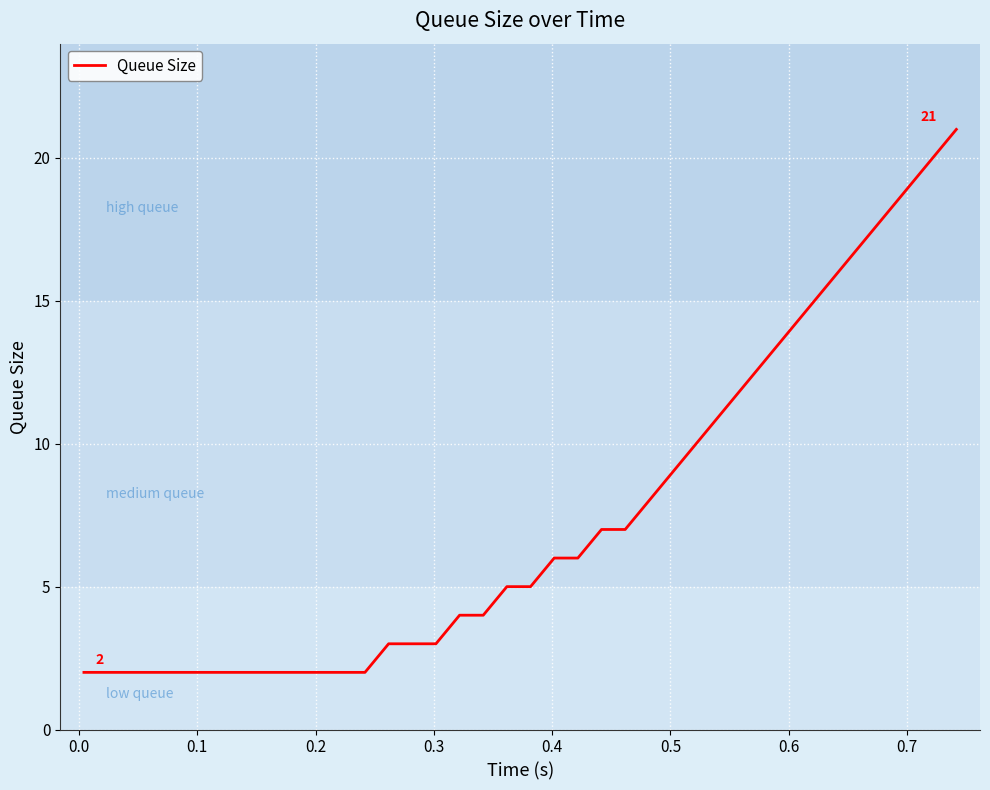

What is the difference between the maximum and minimum values?

19